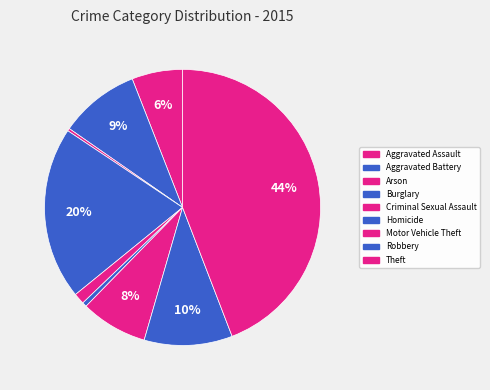

Is there any slice that represents more than half of the pie?

No